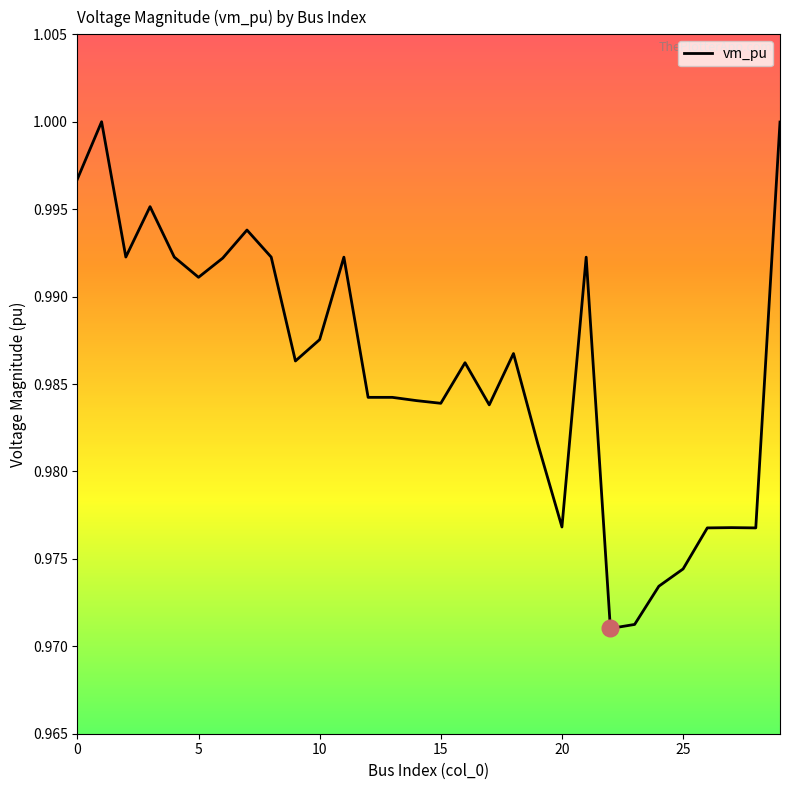

List the labels in order of value, largest first.

1, 29, 0, 3, 7, 2, 4, 8, 11, 21, 6, 5, 10, 18, 9, 16, 13, 12, 14, 15, 17, 19, 20, 27, 26, 28, 25, 24, 23, 22